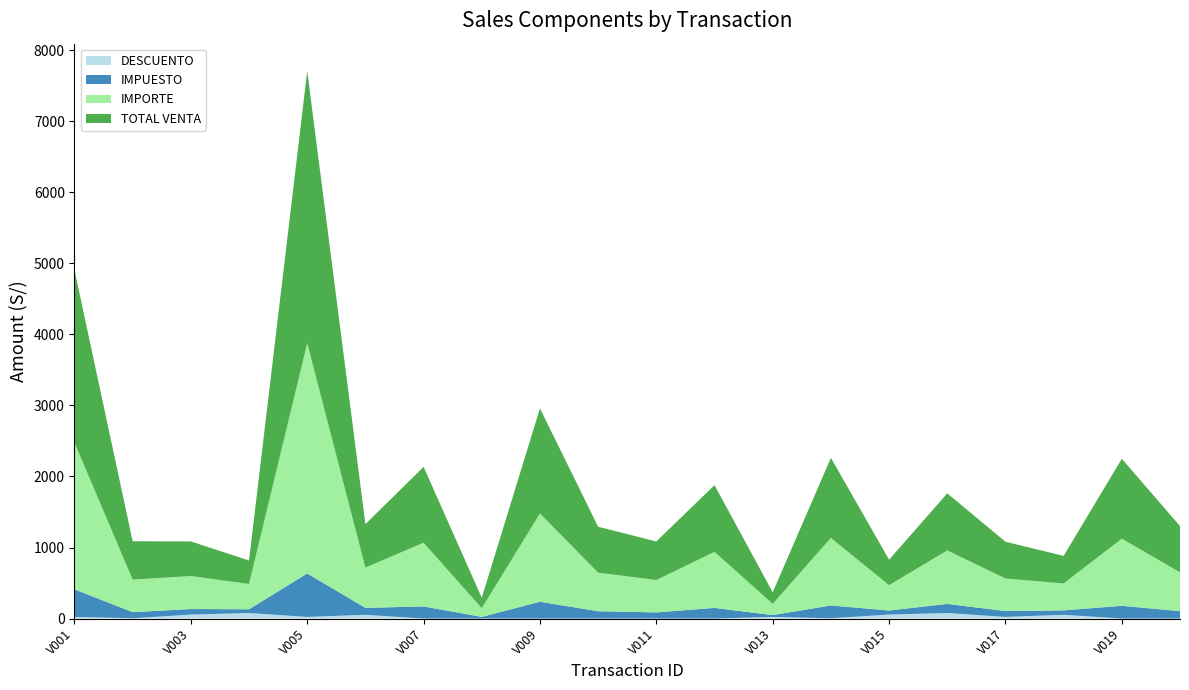

Reading left to right, transcribe all the data shown in this chart.

DESCUENTO: 23.0	4.0	56.0	78.0	23.0	53.0	0.0	0.0	0.0	0.0	0.0	0.0	23.0	4.0	56.0	78.0	23.0	53.0	0.0	0.0
IMPUESTO: 388.0	86.3	77.7	52.8	611.6	97.7	170.4	23.4	236.2	103.2	86.6	149.9	25.8	179.9	57.2	128.2	82.7	61.9	179.6	103.9
IMPORTE: 2065.0	458.0	465.0	356.0	3242.0	567.0	897.0	123.0	1243.0	543.0	456.0	789.0	159.0	951.0	357.0	753.0	458.0	379.0	945.0	547.0
TOTAL VENTA: 2430.0	540.3	486.7	330.8	3830.6	611.7	1067.4	146.4	1479.2	646.2	542.6	938.9	161.8	1126.9	358.2	803.2	517.6	387.9	1124.5	650.9